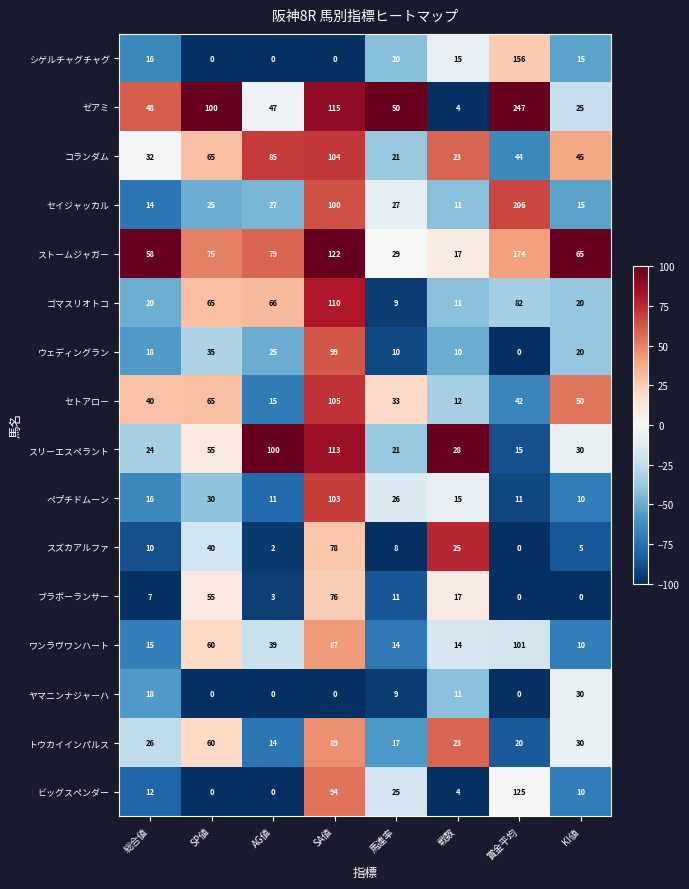

Where does the シゲルチャグチャグ series first go above 15?

総合値